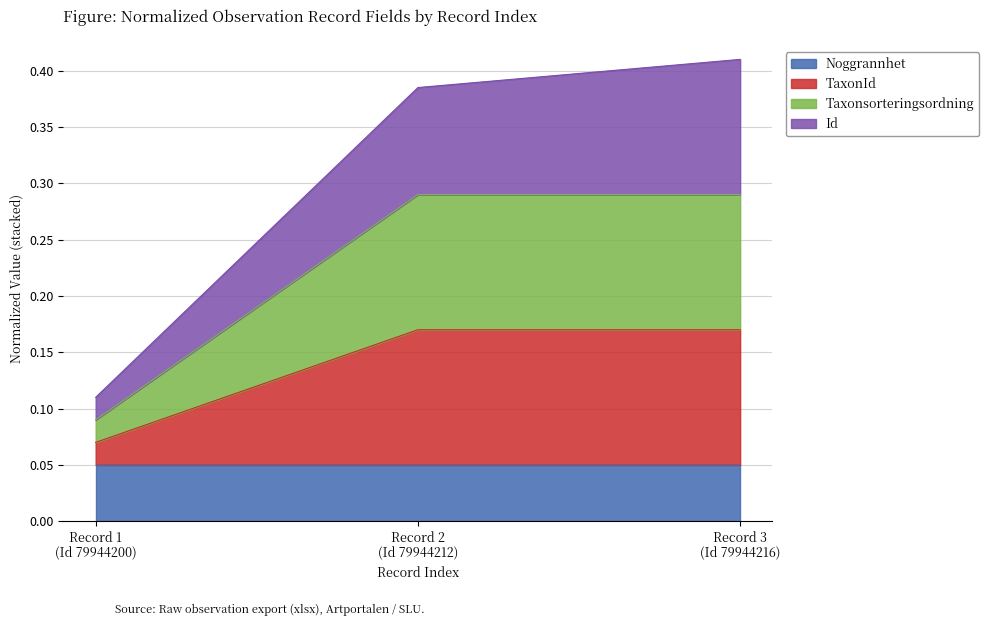

How many lines are shown in the chart?

4